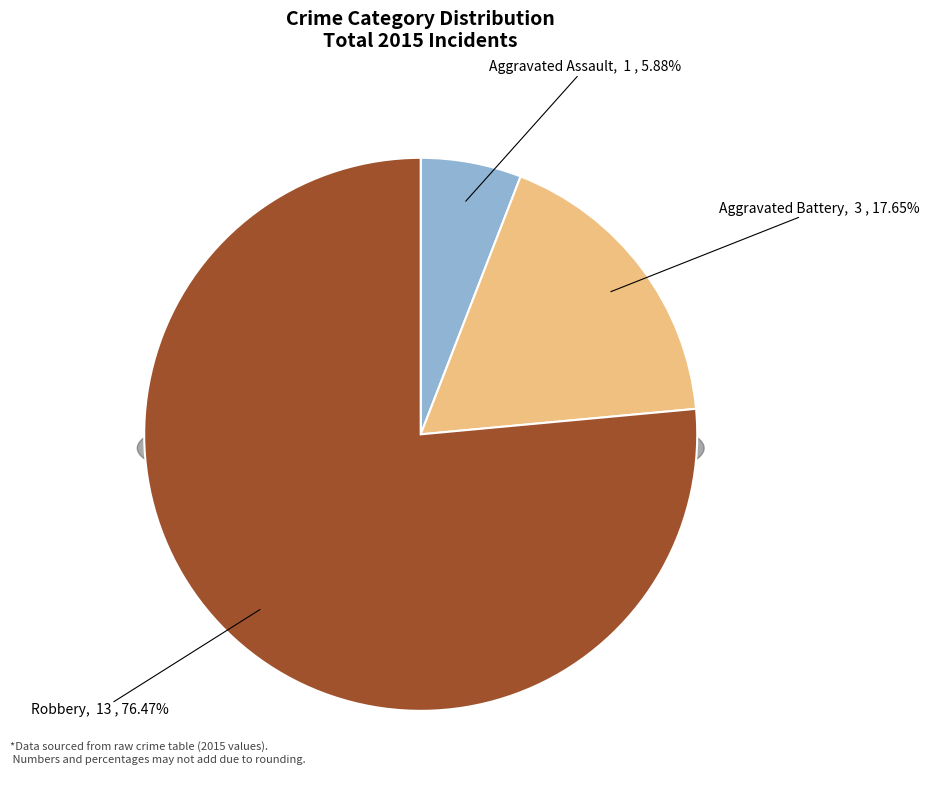

Which has a higher value, Robbery or Aggravated Assault?

Robbery